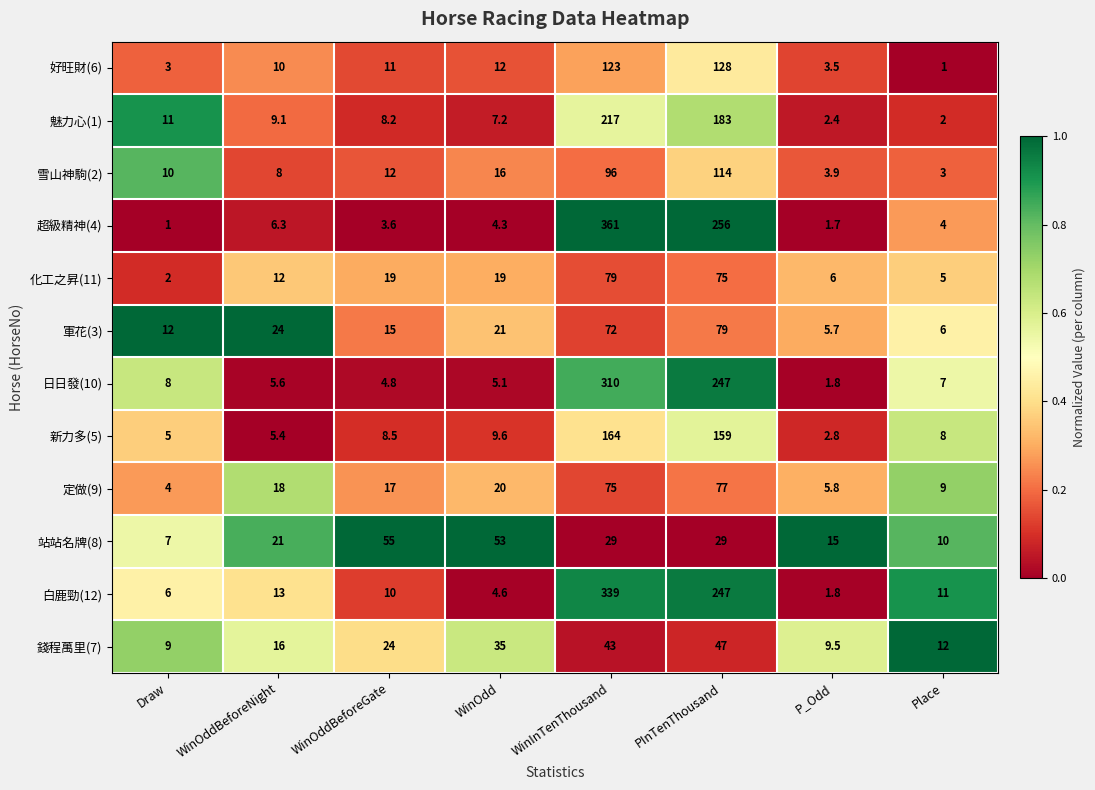

What is the difference between the maximum and second lowest values in the 日日發(10) series?

305.2